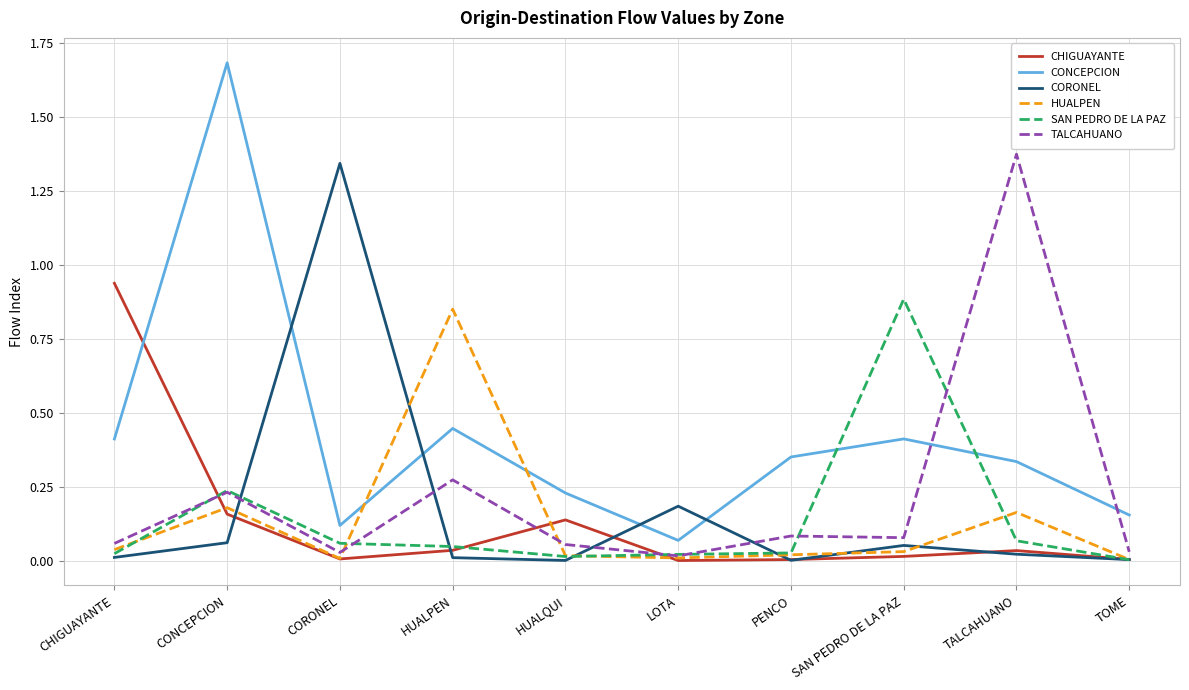

The value of CONCEPCION at HUALQUI is 0.2. True or false?

True